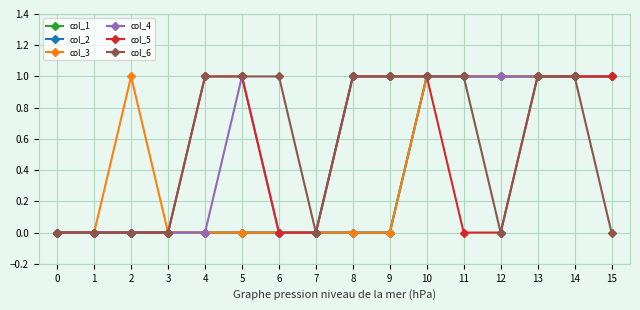

How many lines are shown in the chart?

6